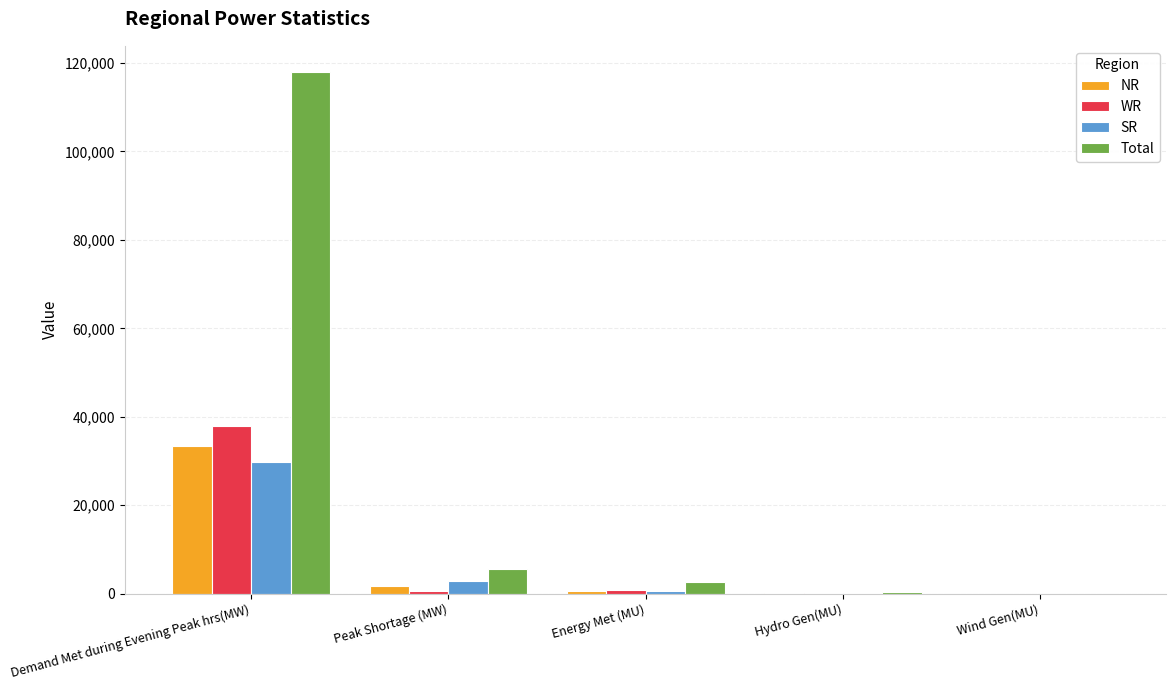

What is the sum of all SR values?

33321